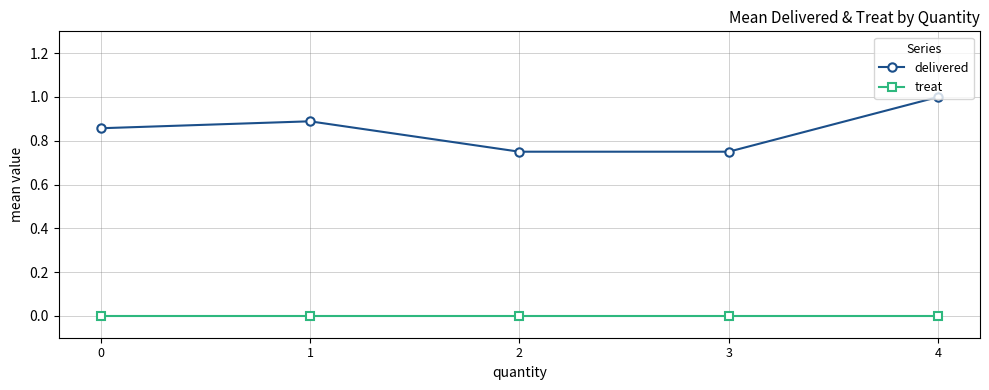

Does the chart display data point markers on the line(s)?

Yes